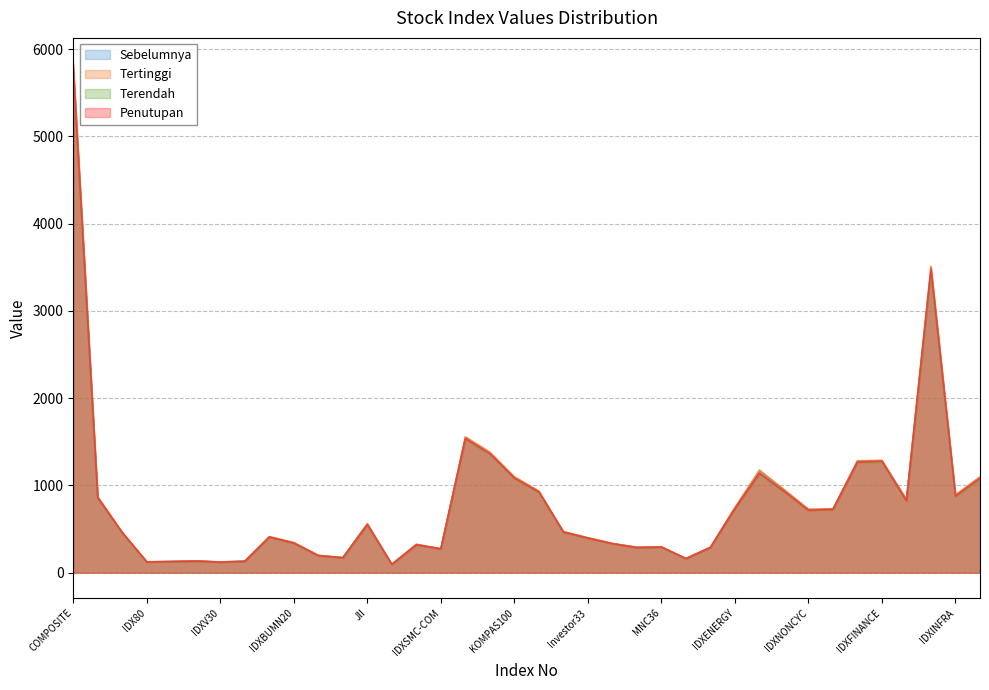

Reading right to left, what are all the values shown in this chart?

Sebelumnya: 1081.9	884.0	3460.7	836.5	1275.0	1275.7	727.3	722.5	946.5	1149.7	738.4	290.5	160.5	294.7	289.5	332.9	397.6	467.3	923.6	1089.8	1357.6	1546.0	273.6	323.1	96.1	556.4	171.6	197.3	340.6	408.4	131.0	122.0	133.3	127.3	123.7	459.9	862.5	5797.6
Tertinggi: 1099.9	891.4	3510.8	839.6	1287.3	1282.0	732.1	726.7	954.0	1175.8	747.7	292.8	162.6	297.2	292.0	335.8	401.1	471.4	934.7	1099.5	1381.1	1556.8	275.1	325.5	96.8	561.1	172.7	198.8	345.9	413.3	132.1	123.3	134.4	128.4	124.9	464.1	870.5	5838.2
Terendah: 1069.0	872.7	3443.0	820.5	1265.6	1264.7	723.3	714.1	927.6	1130.7	732.4	286.6	159.3	291.3	285.4	329.6	393.5	462.3	917.6	1077.5	1357.1	1527.9	271.0	317.4	93.7	547.8	169.5	194.2	337.4	405.7	128.6	120.3	131.9	126.1	122.2	454.8	852.7	5742.0
Penutupan: 1081.7	878.7	3481.4	823.1	1278.3	1267.2	725.3	715.7	934.1	1139.6	734.6	288.5	160.5	293.1	287.0	331.9	395.9	465.4	927.1	1083.2	1365.1	1536.6	271.8	318.7	94.2	550.6	170.2	195.0	339.2	408.0	129.8	120.6	132.7	126.7	122.9	457.7	858.3	5773.1